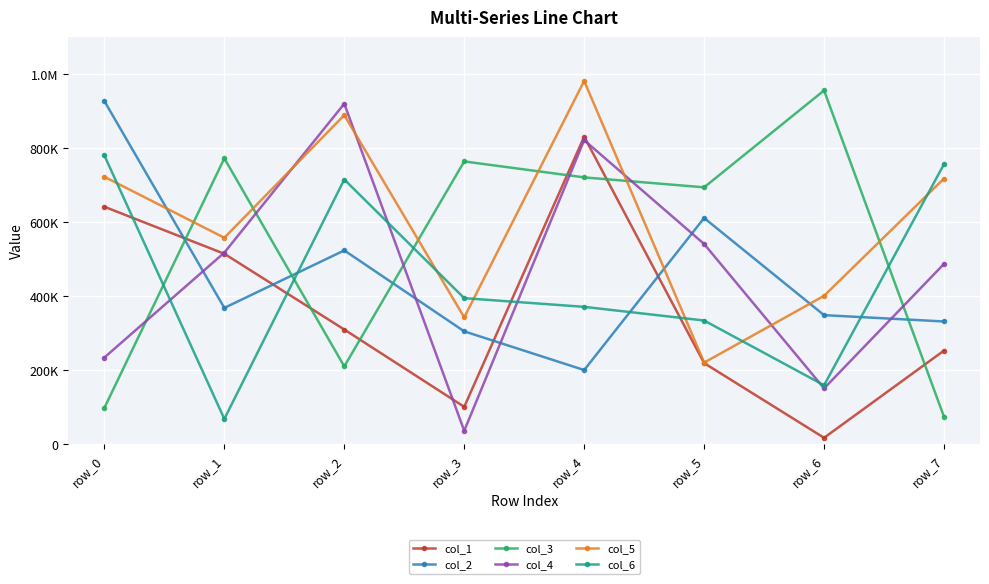

Which series has the widest spread of values?

col_4